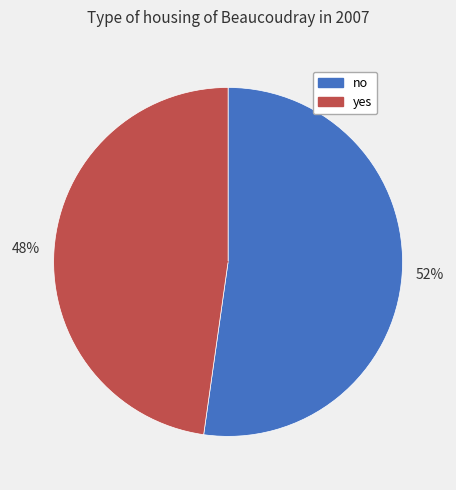

Count the number of slices in the pie.

2